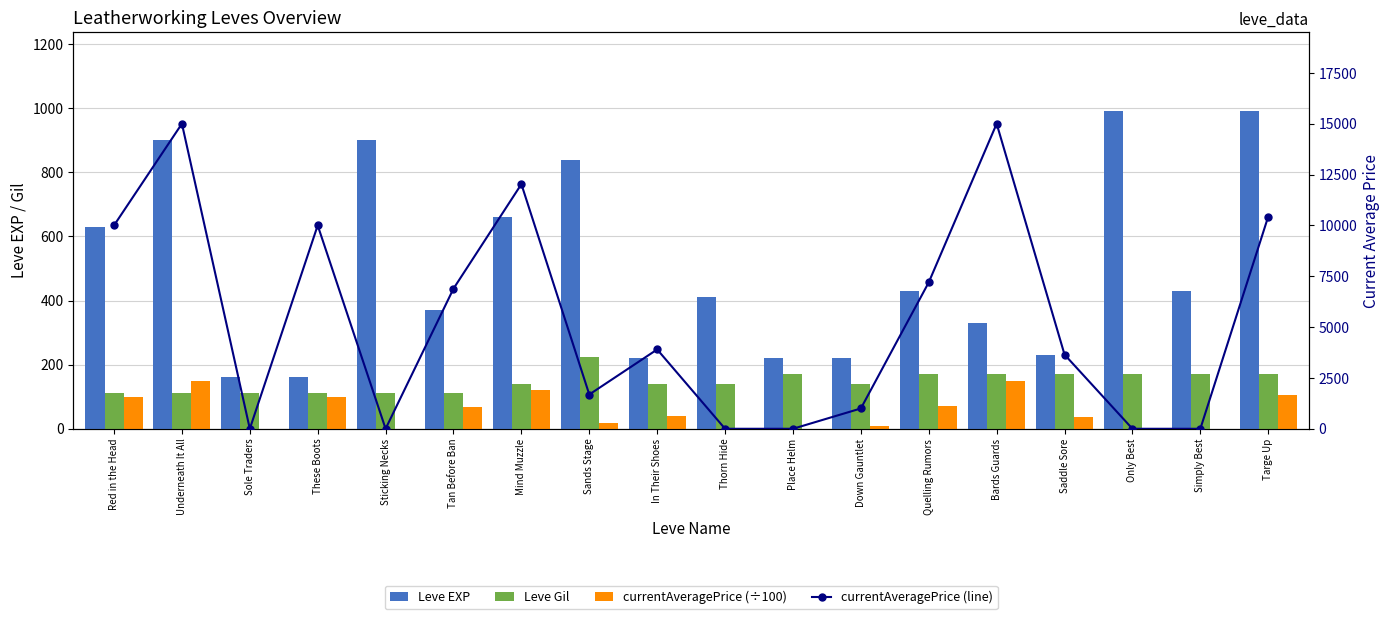

Does the chart contain any negative values?

No